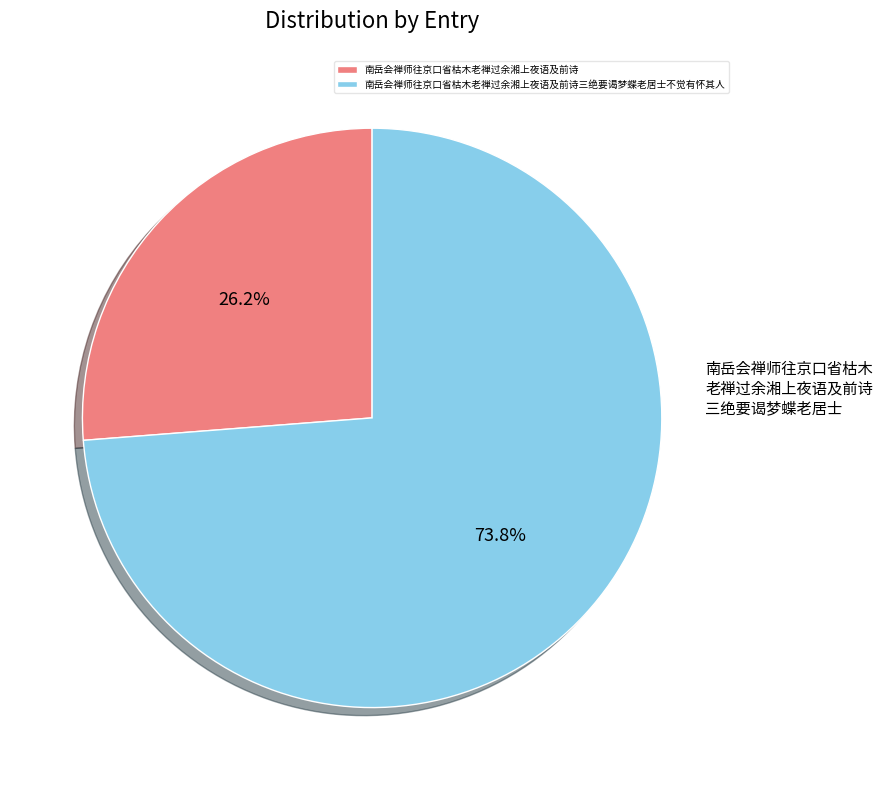

Rank the categories by value from highest to lowest.

南岳会禅师往京口省枯木老禅过余湘上夜语及前诗三绝要谒梦蝶老居士不觉有怀其人, 南岳会禅师往京口省枯木老禅过余湘上夜语及前诗